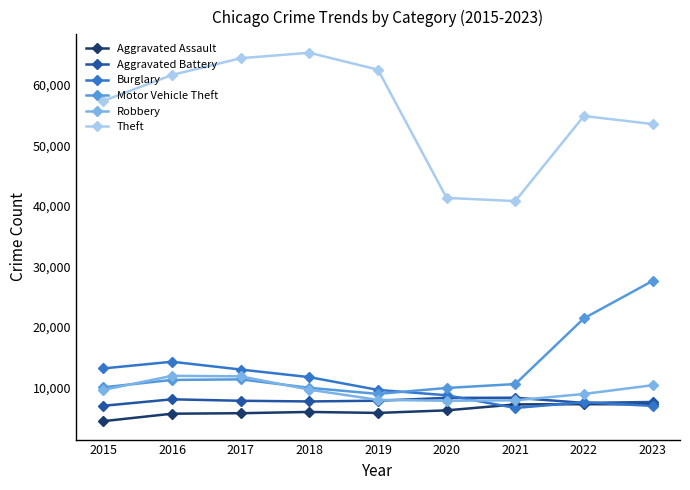

What is the total value across all series at 2015?

101739